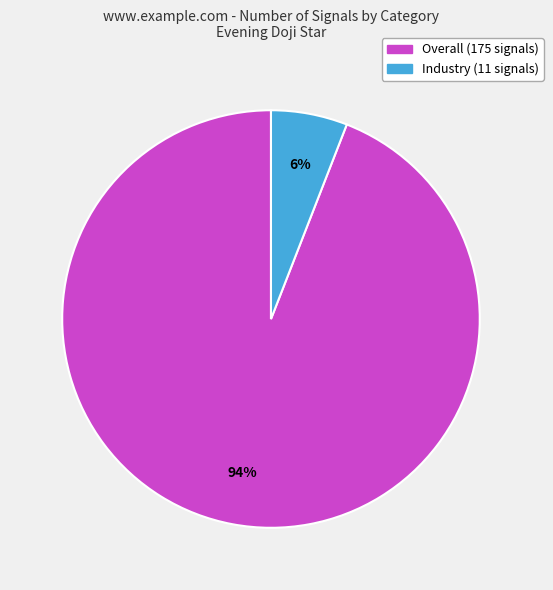

Combined, do Overall and Industry account for over 50%?

Yes